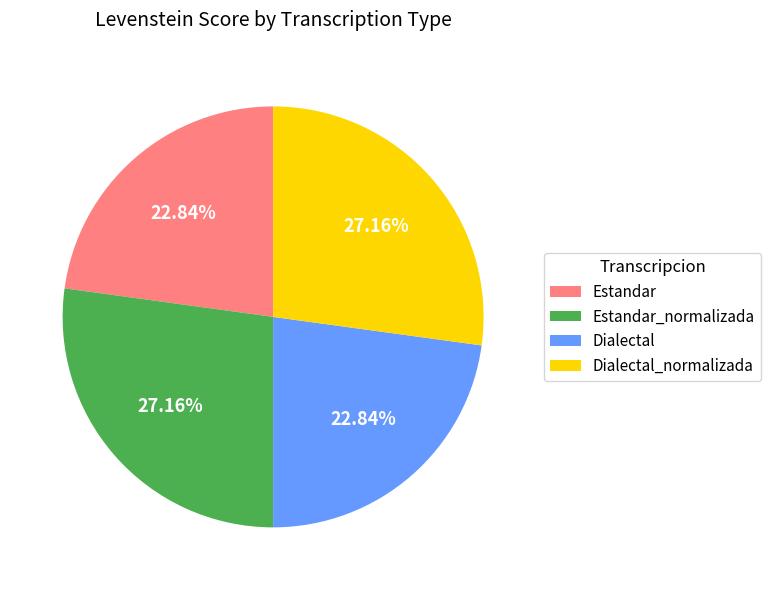

What portion of the pie excludes Estandar_normalizada?

72.8%